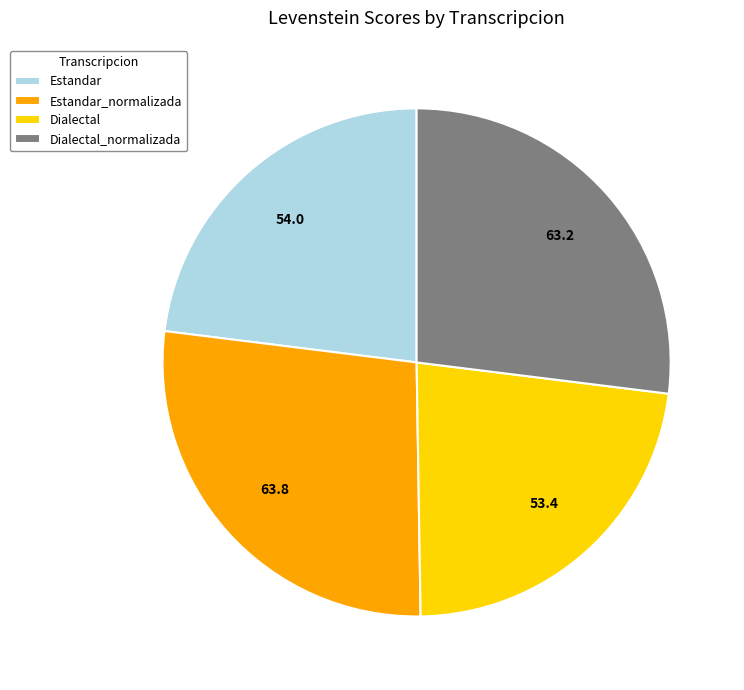

Do Dialectal_normalizada and Estandar_normalizada together represent more than half of the pie?

Yes